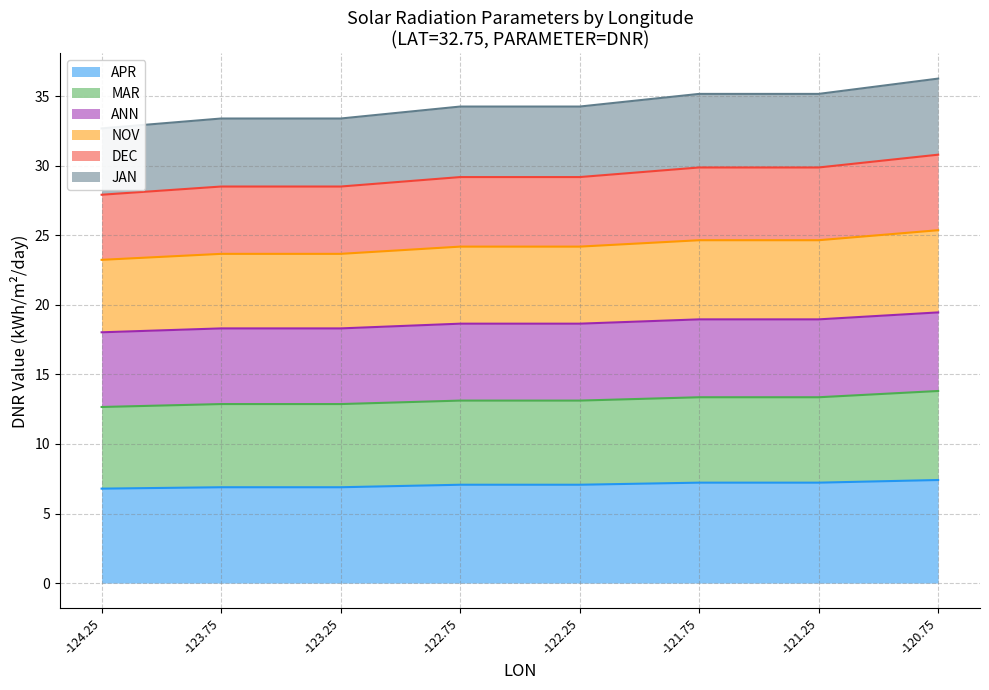

What is the minimum value for APR?

6.8